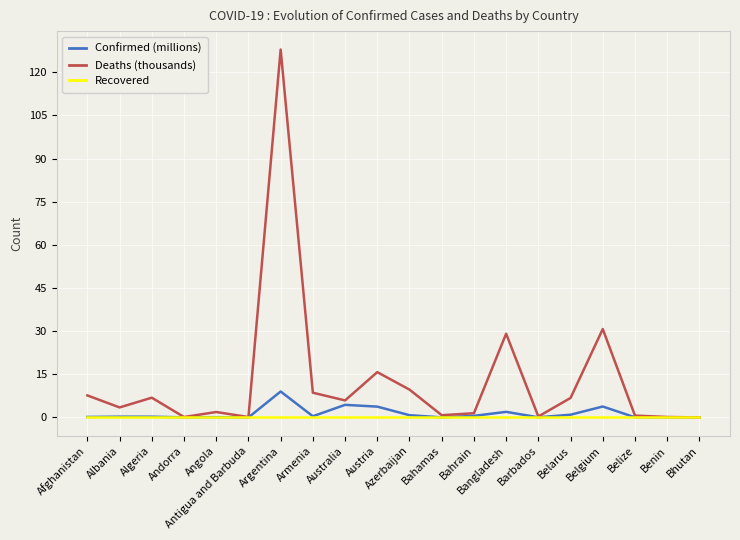

What are all the series names shown in the legend?

Confirmed (millions), Deaths (thousands), Recovered